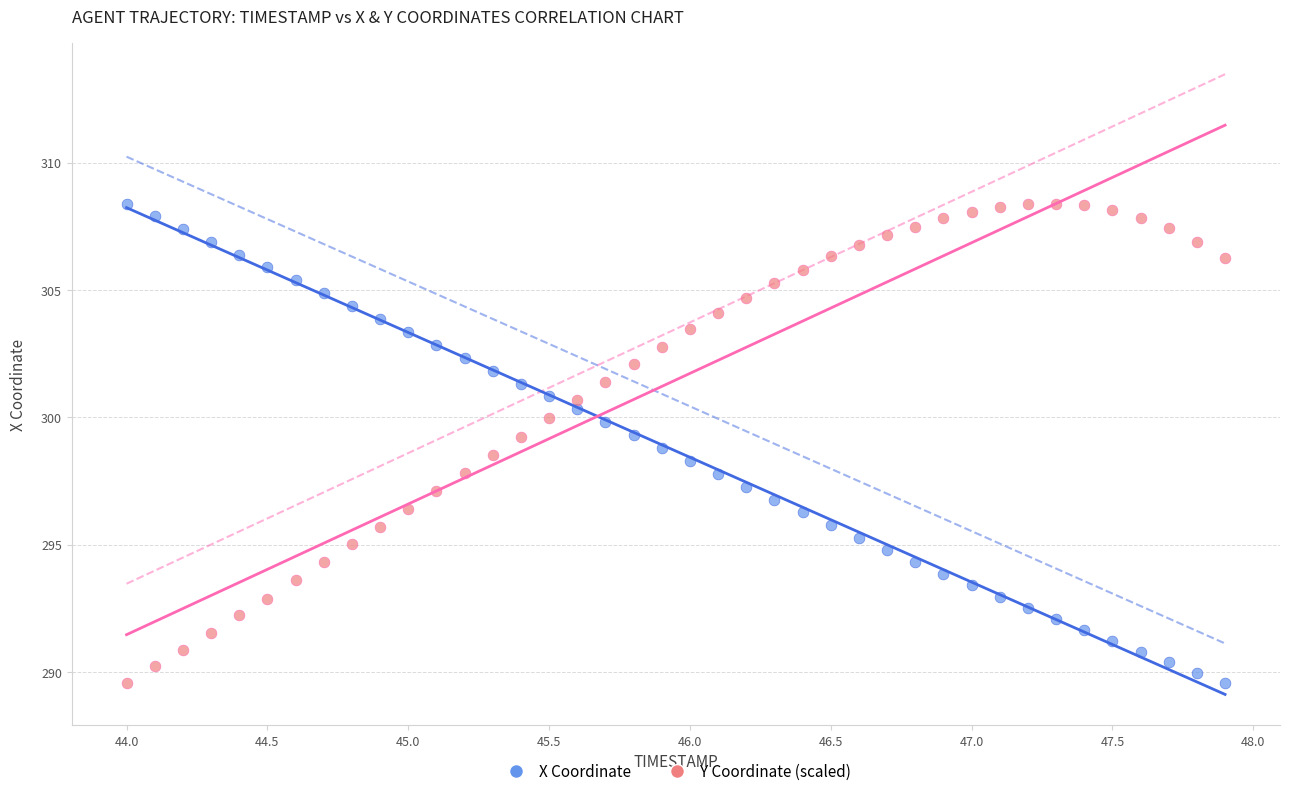

What is the X range (max minus min) for the scatter plot?

3.9